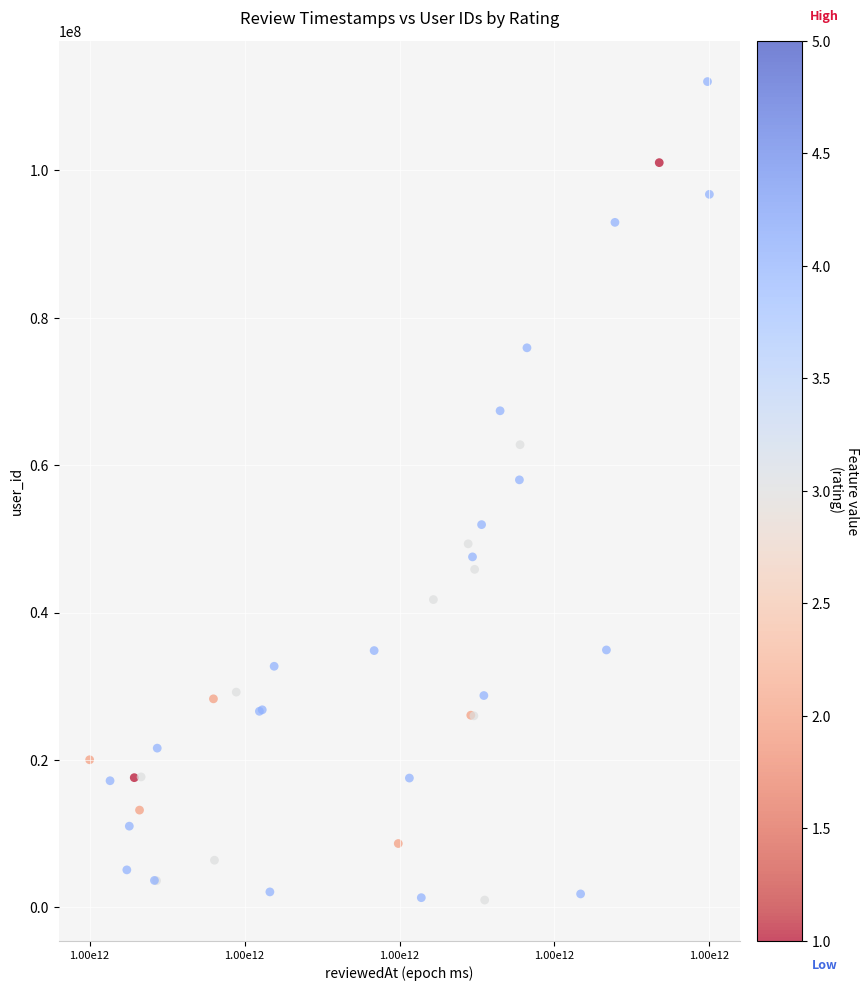

What Y value in the scatter plot is closest to 56519531?

58008450